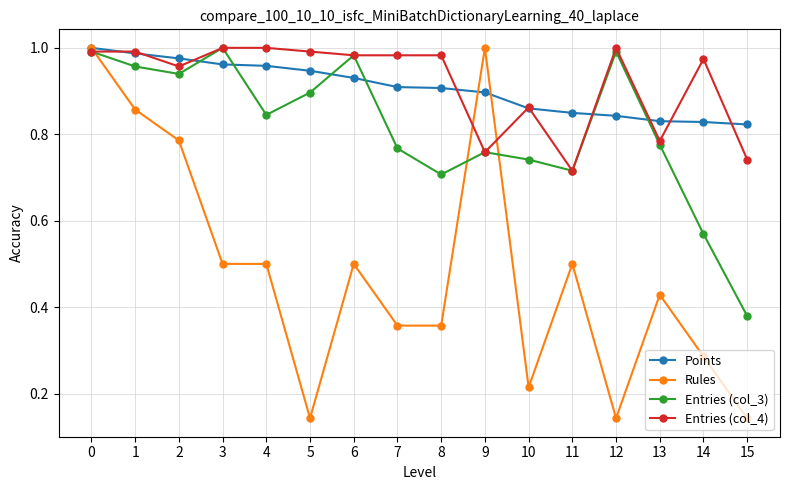

Which category has the highest value in the Entries (col_3) series?

3